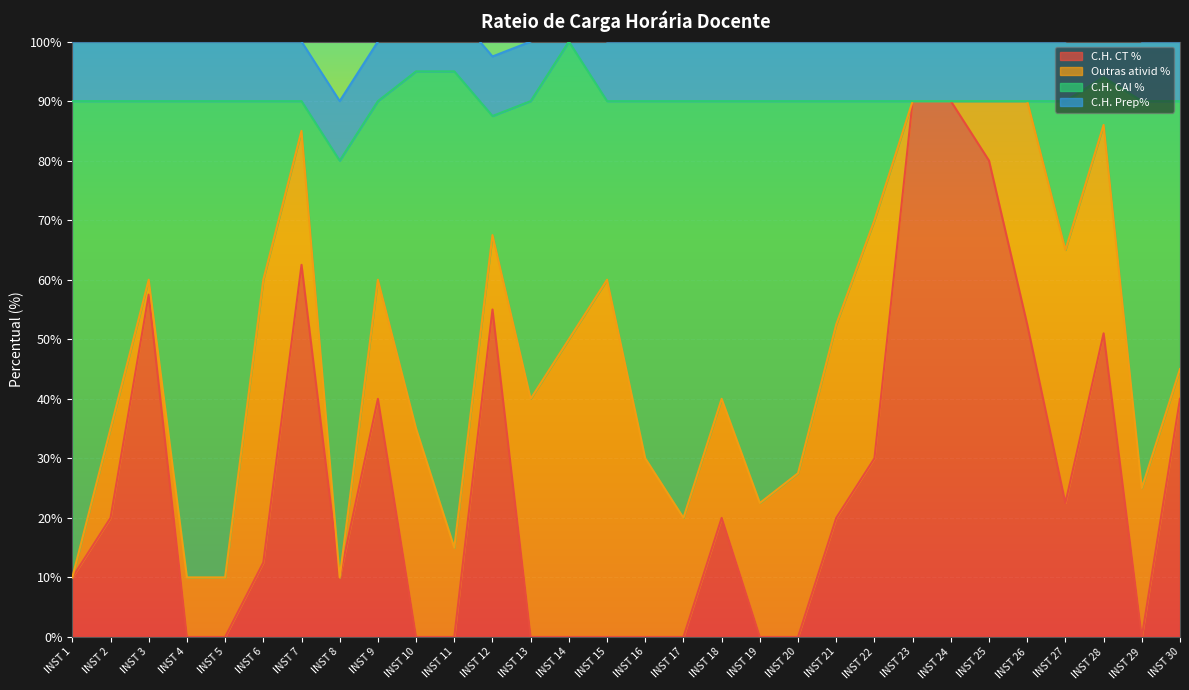

Is it true that C.H. CT % equals 10.0 at INST 8?

True